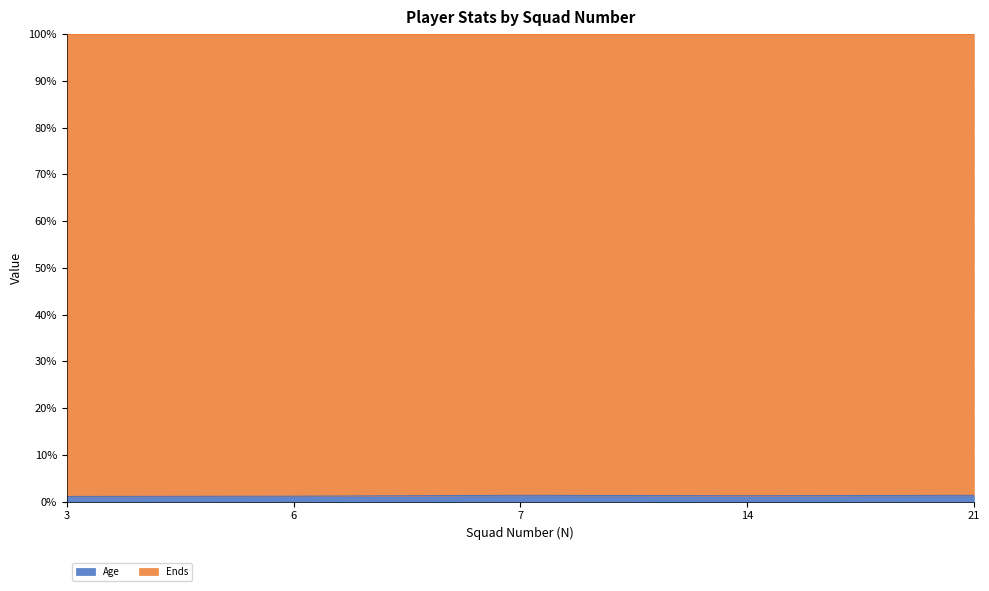

Where is the data nearest to the value 1?

3